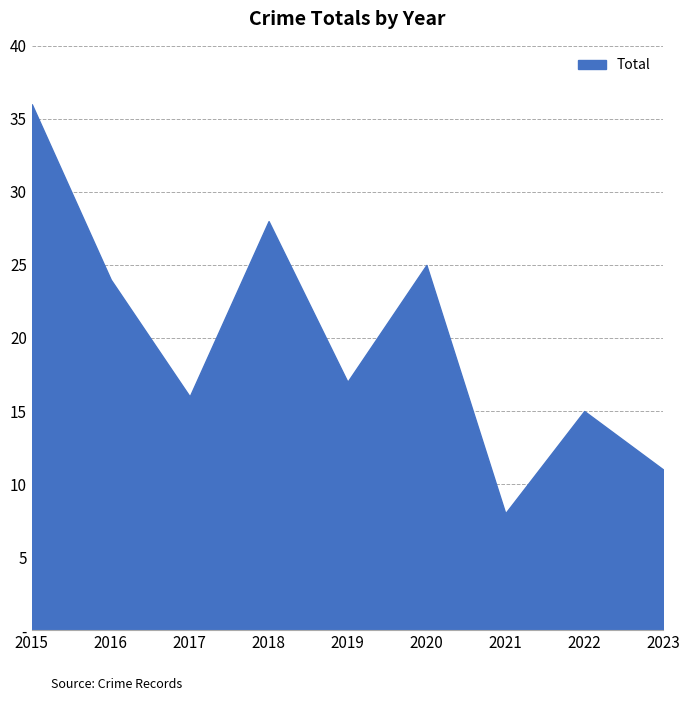

Does the chart display data point markers on the line(s)?

No